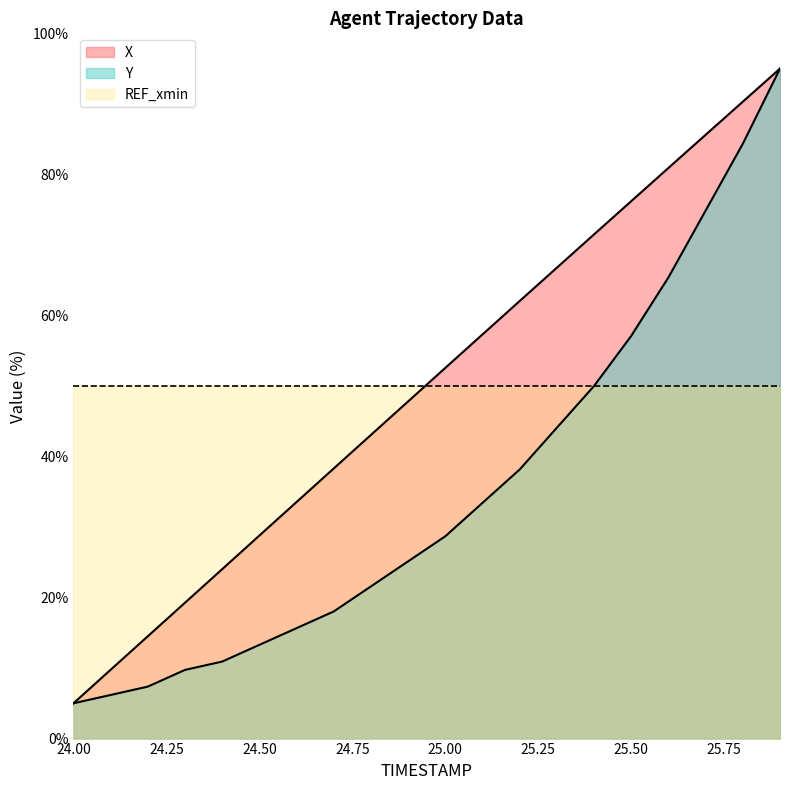

True or false: Y has a value of 1.6 at 24.2.

False